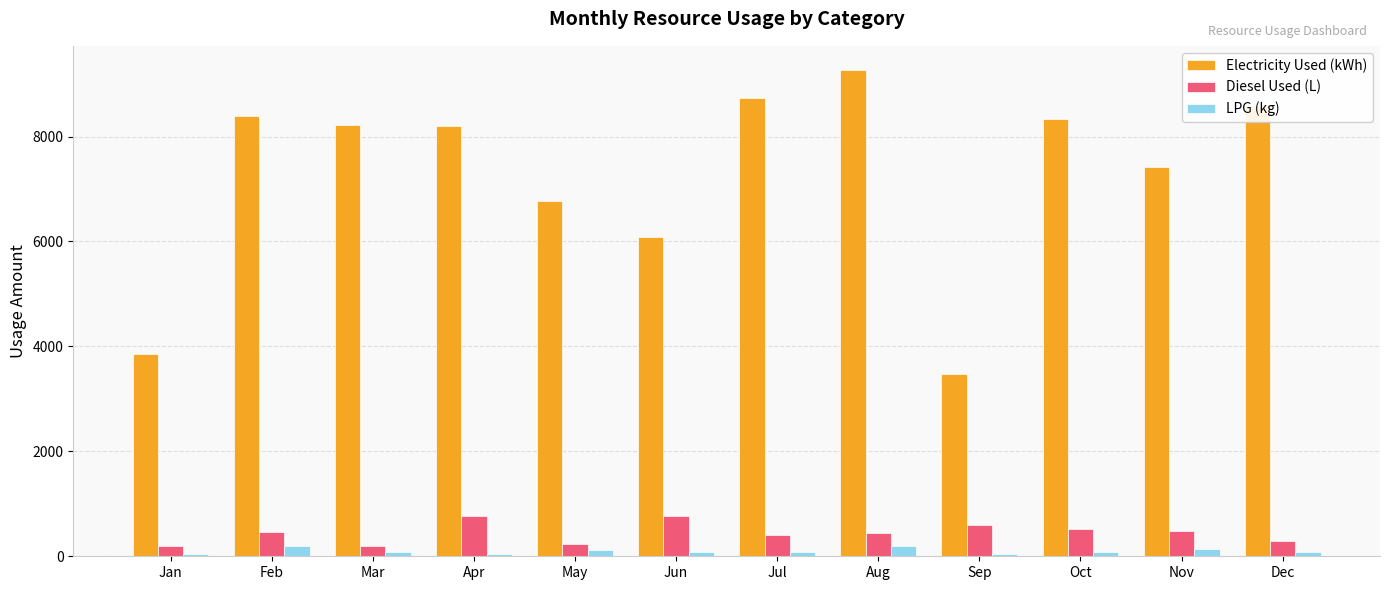

Rank the series by their maximum value, from lowest to highest.

LPG (kg), Diesel Used (L), Electricity Used (kWh)